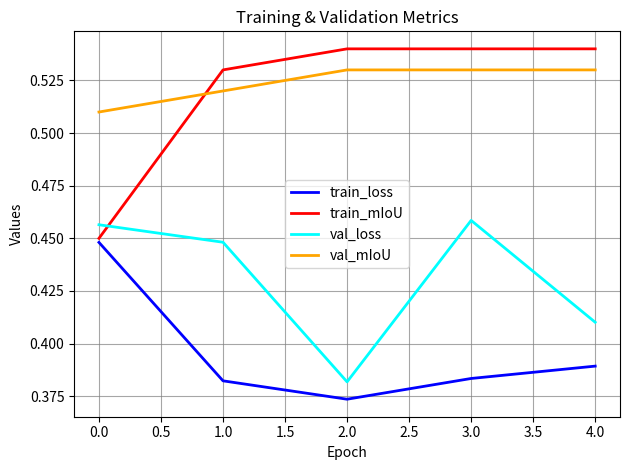

Rank the series at 1.0 from lowest to highest value.

train_loss, val_loss, val_mIoU, train_mIoU